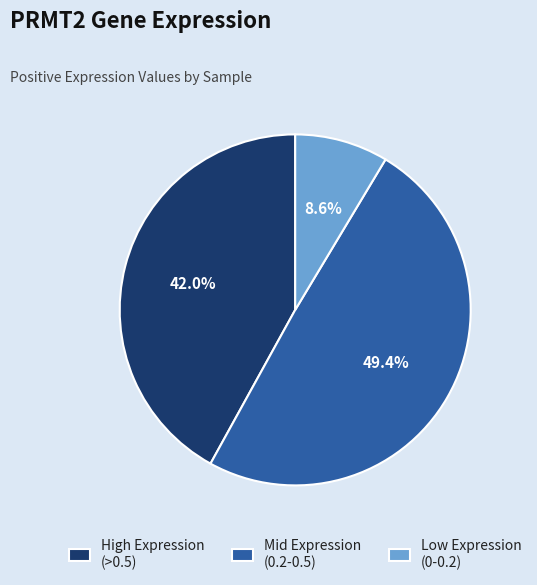

How many slices are in this pie chart?

3